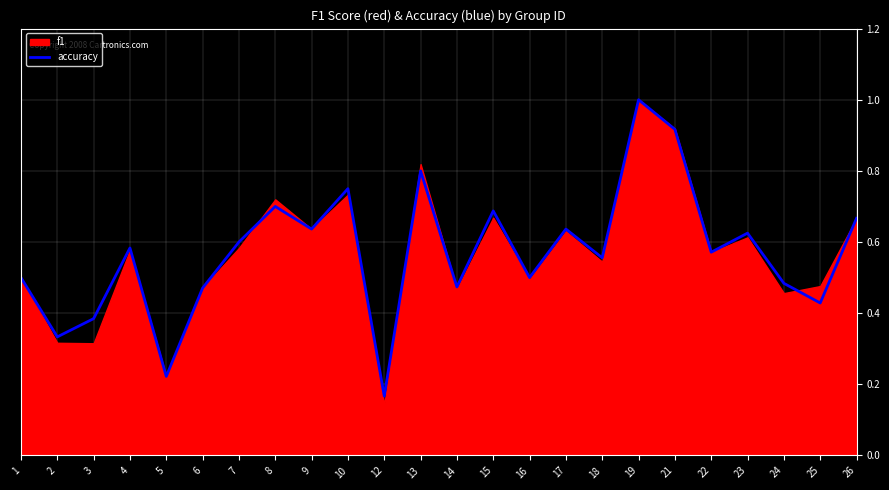

The chart shows a value of 0.1 at 5. True or false?

False